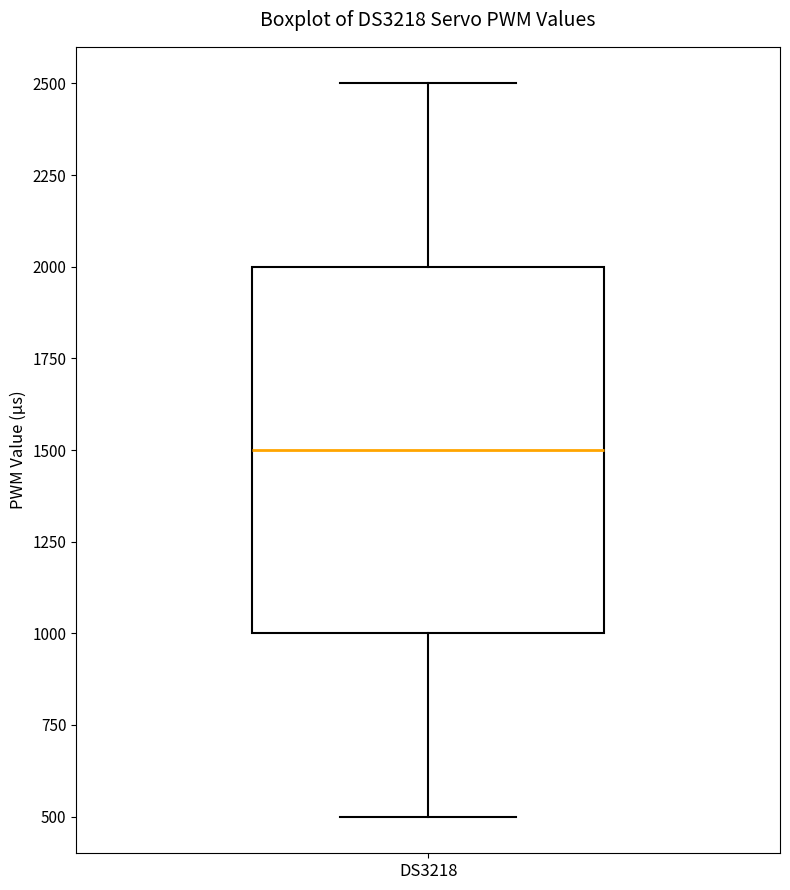

Where does the upper whisker of the box for DS3218 end on the y-axis? The values are not printed on the chart, so give them approximately, as read against the axis.

2500